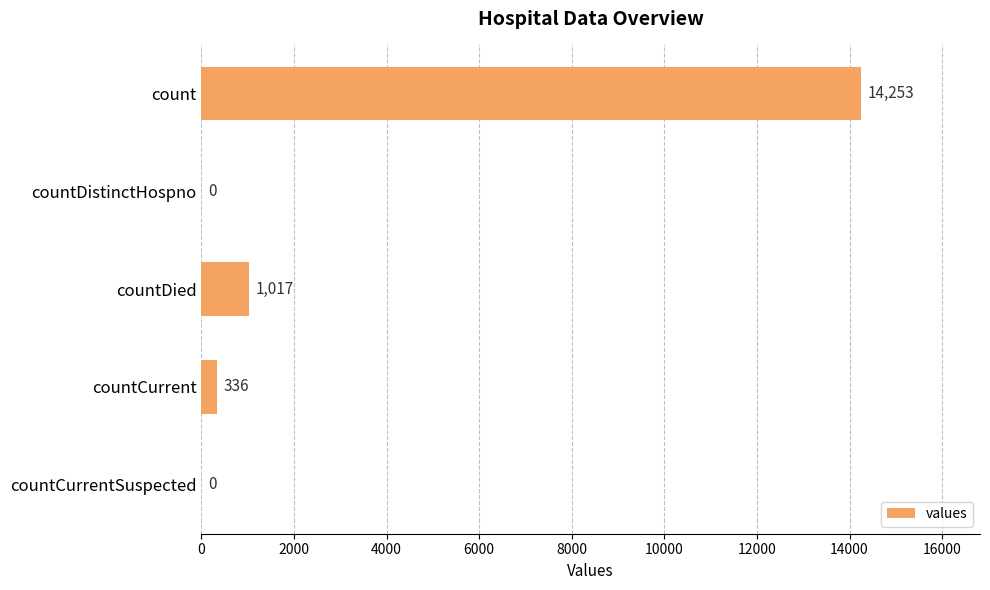

At which category does the chart reach its peak across all series?

count